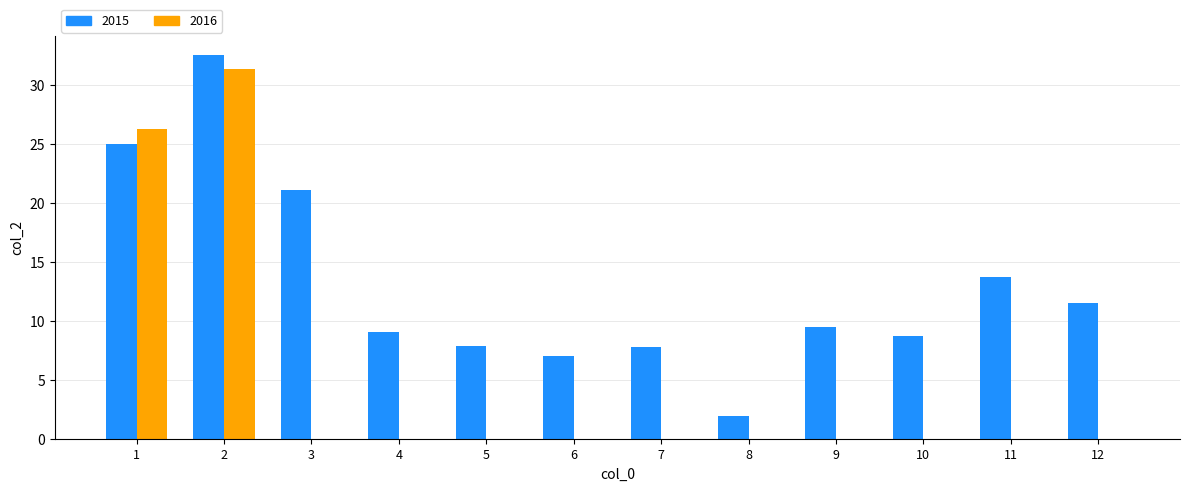

What is the sum of the 2015 values at 10 and 7?

16.5